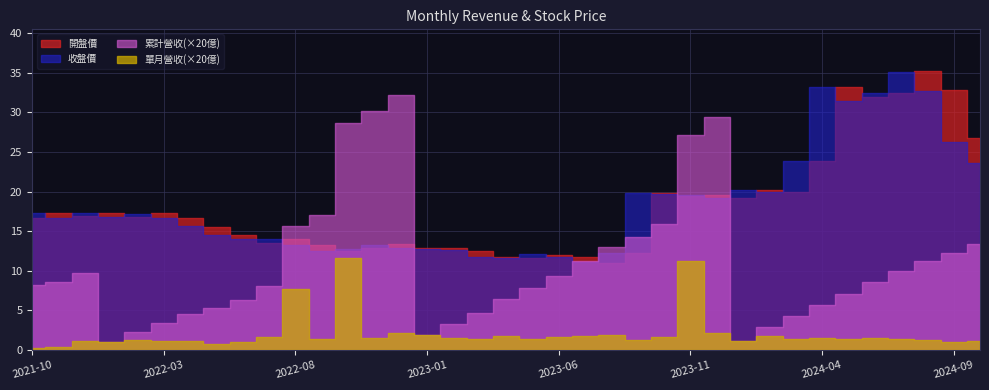

Which category has the lowest value in the 開盤價 series?

2023-08